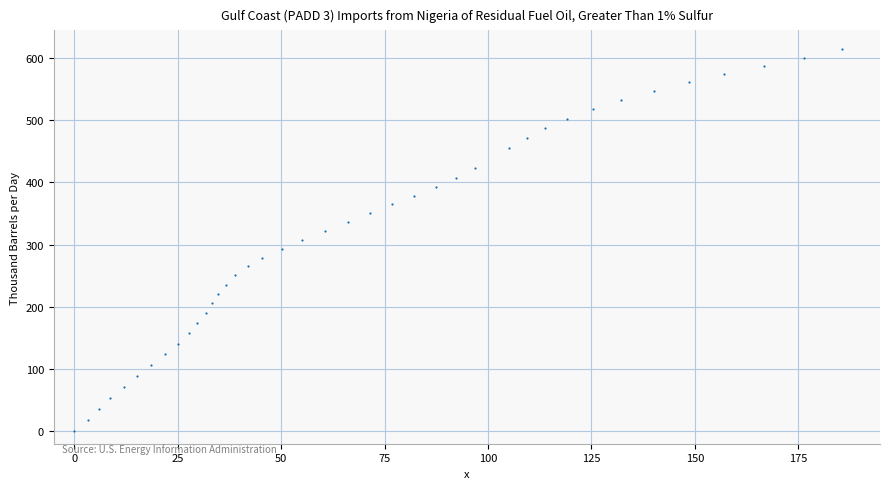

What is the range of Y values (max minus min)?

613.8